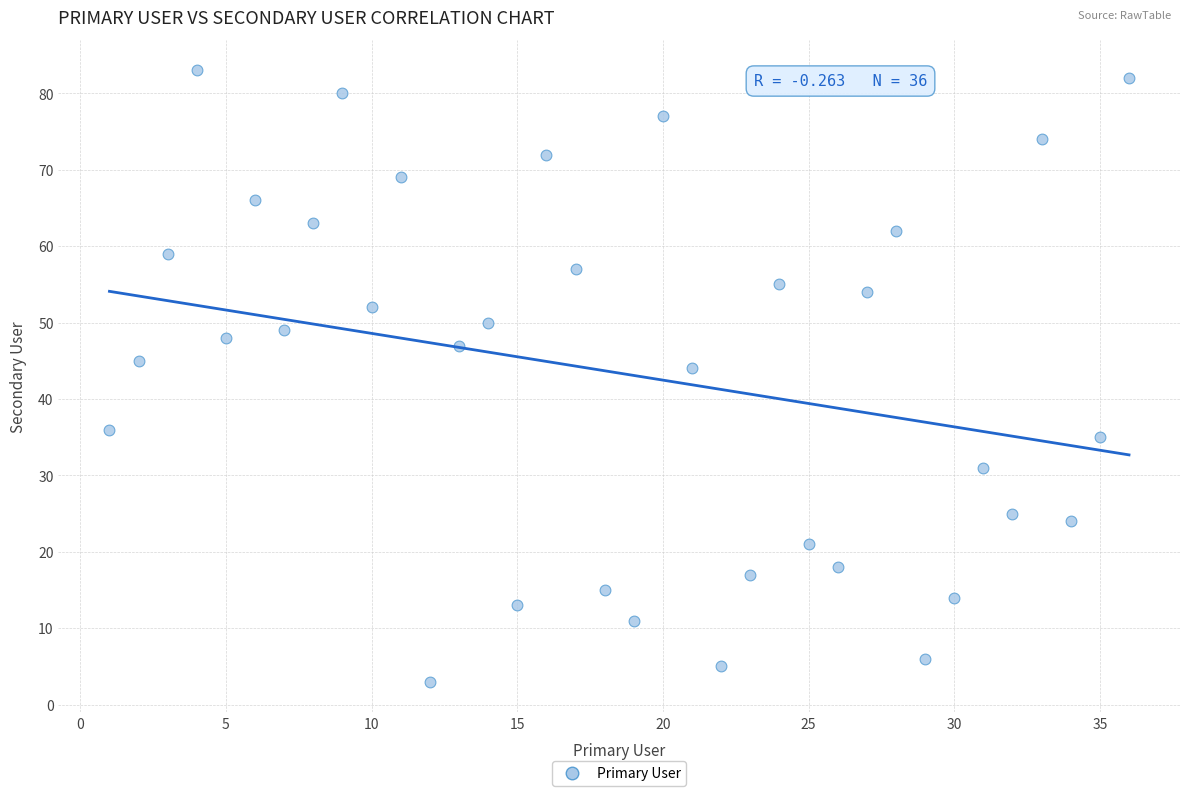

What is the range of X values (max minus min)?

35